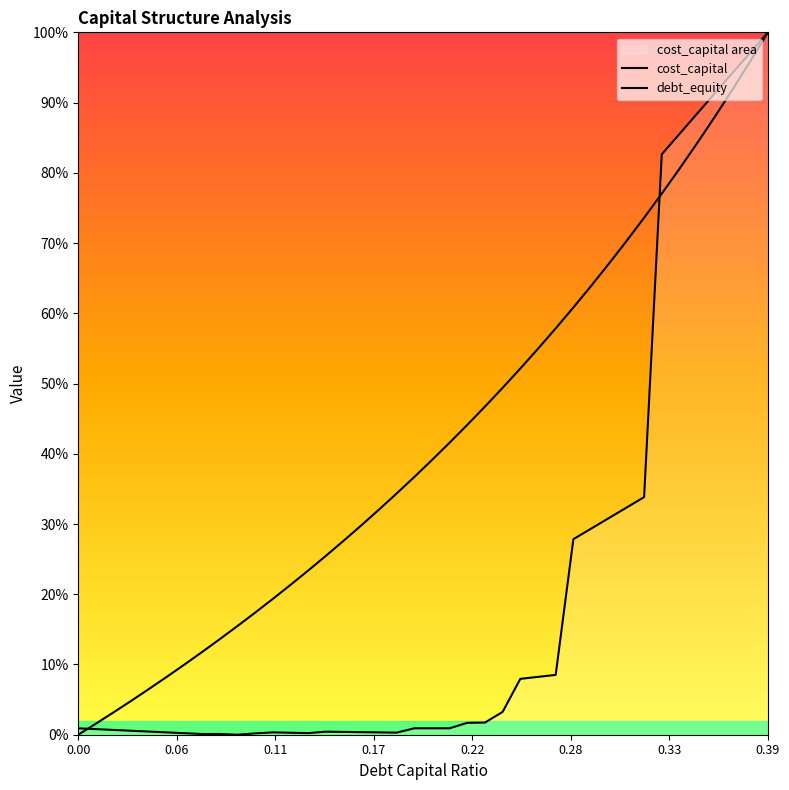

Which series ends up on top after the final intersection of cost_capital and debt_equity?

cost_capital